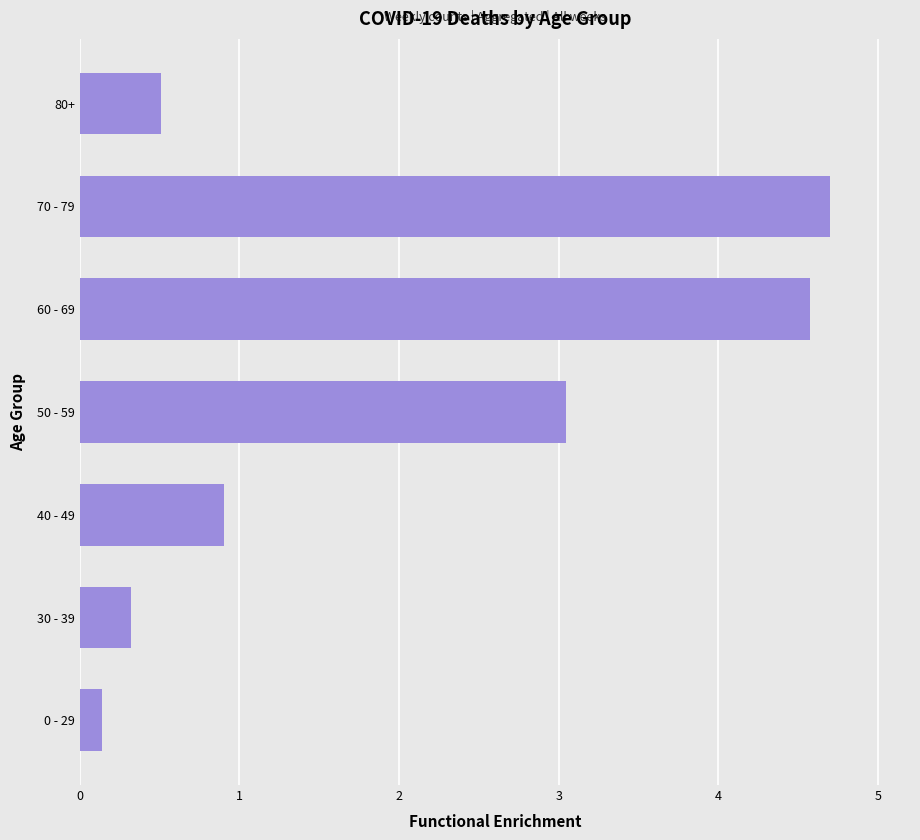

Which category has the highest value across all series?

70 - 79